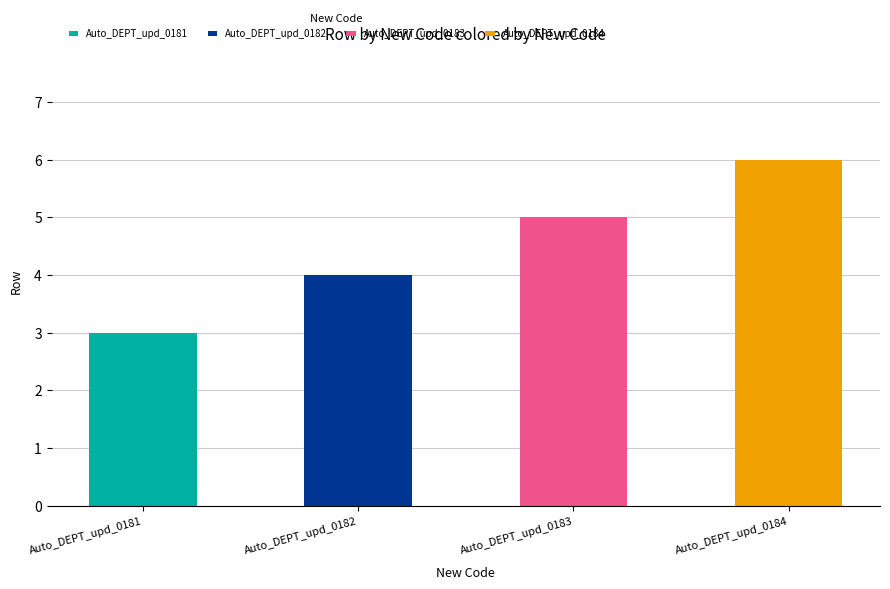

Reading left to right, extract all data points from this chart.

Auto_DEPT_upd_0181=3	Auto_DEPT_upd_0182=4	Auto_DEPT_upd_0183=5	Auto_DEPT_upd_0184=6